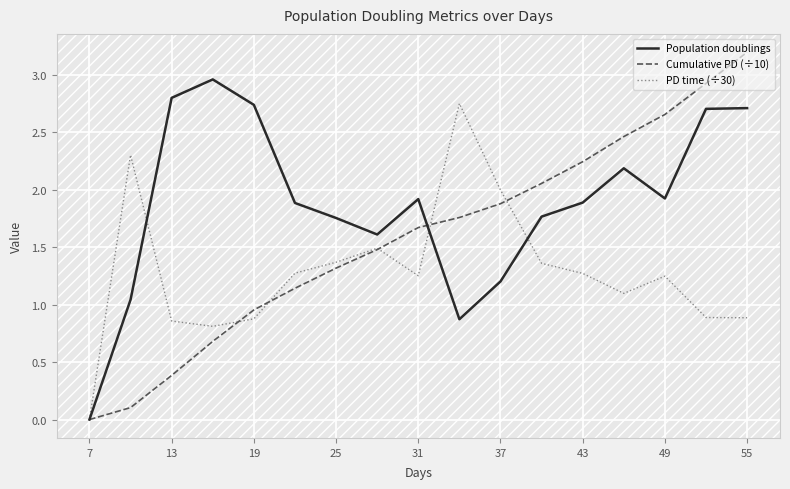

True or false: Population doublings and Cumulative PD (÷10) cross at least once.

True